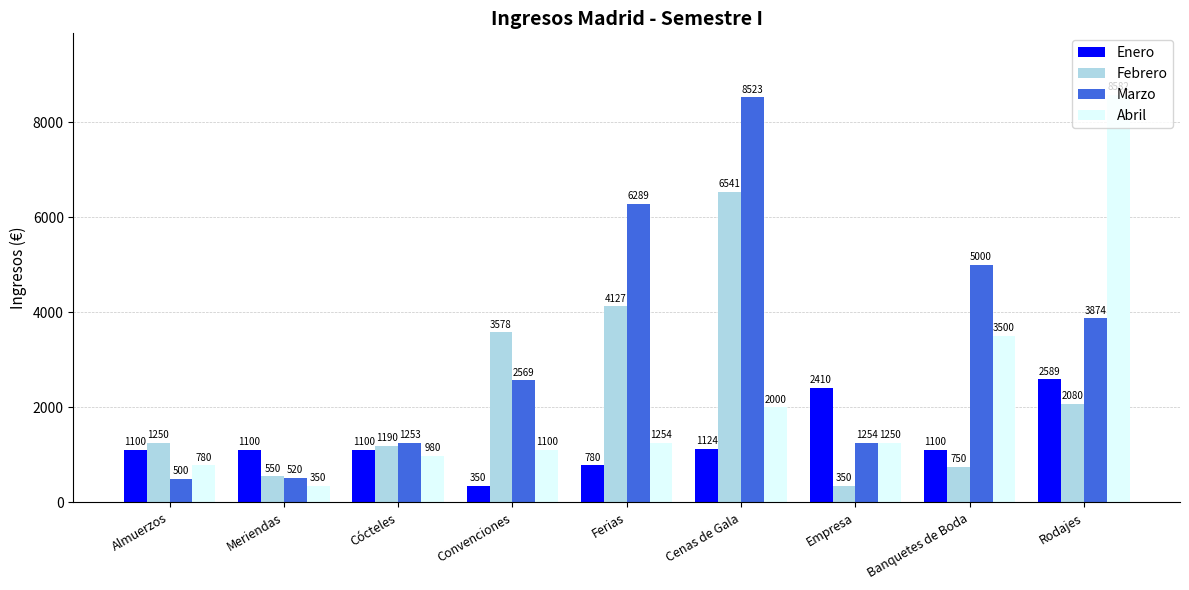

Reading right to left, what are all the values shown in this chart?

Enero: Rodajes=2589	Banquetes de Boda=1100	Empresa=2410	Cenas de Gala=1124	Ferias=780	Convenciones=350	Cócteles=1100	Meriendas=1100	Almuerzos=1100
Febrero: Rodajes=2080	Banquetes de Boda=750	Empresa=350	Cenas de Gala=6541	Ferias=4127	Convenciones=3578	Cócteles=1190	Meriendas=550	Almuerzos=1250
Marzo: Rodajes=3874	Banquetes de Boda=5000	Empresa=1254	Cenas de Gala=8523	Ferias=6289	Convenciones=2569	Cócteles=1253	Meriendas=520	Almuerzos=500
Abril: Rodajes=8582	Banquetes de Boda=3500	Empresa=1250	Cenas de Gala=2000	Ferias=1254	Convenciones=1100	Cócteles=980	Meriendas=350	Almuerzos=780